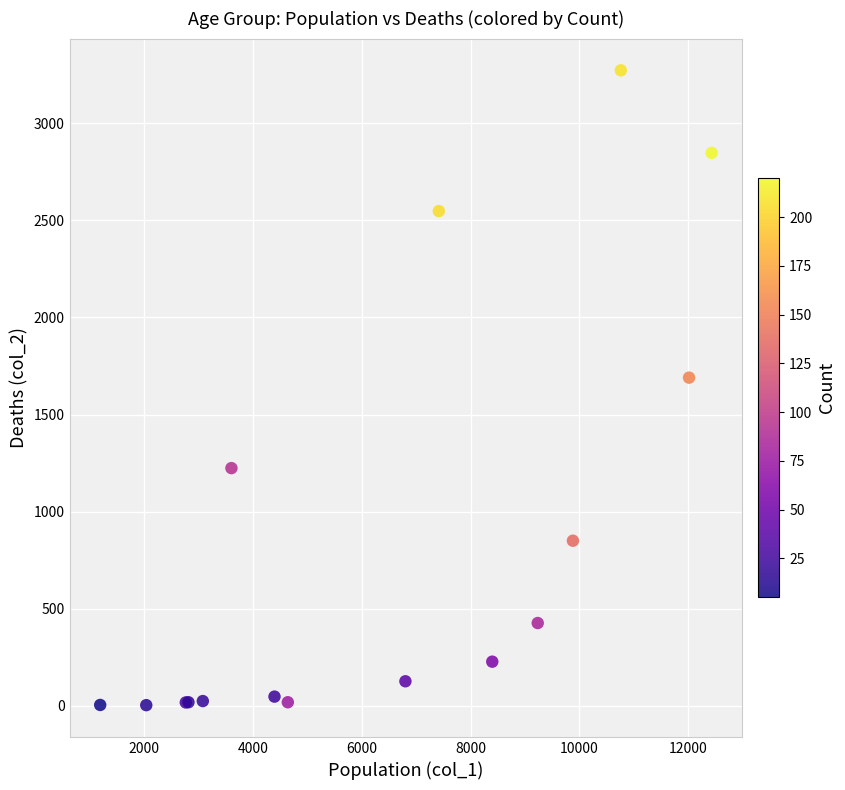

What Y value in the scatter plot is closest to 1638?

1690